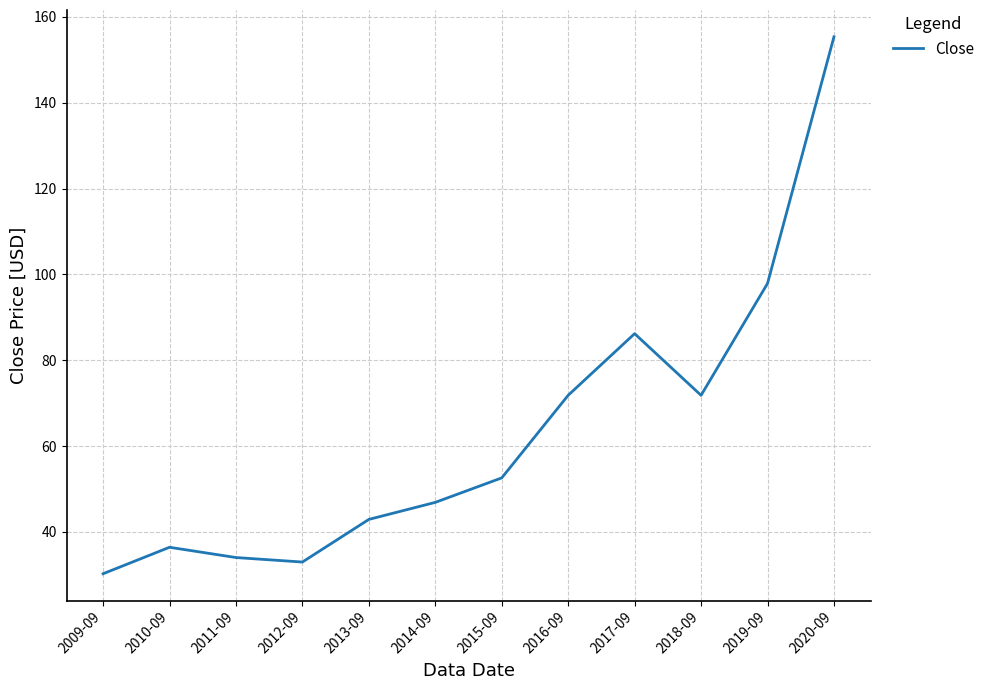

How many interior local peaks (higher than both neighbors) does the data have?

2